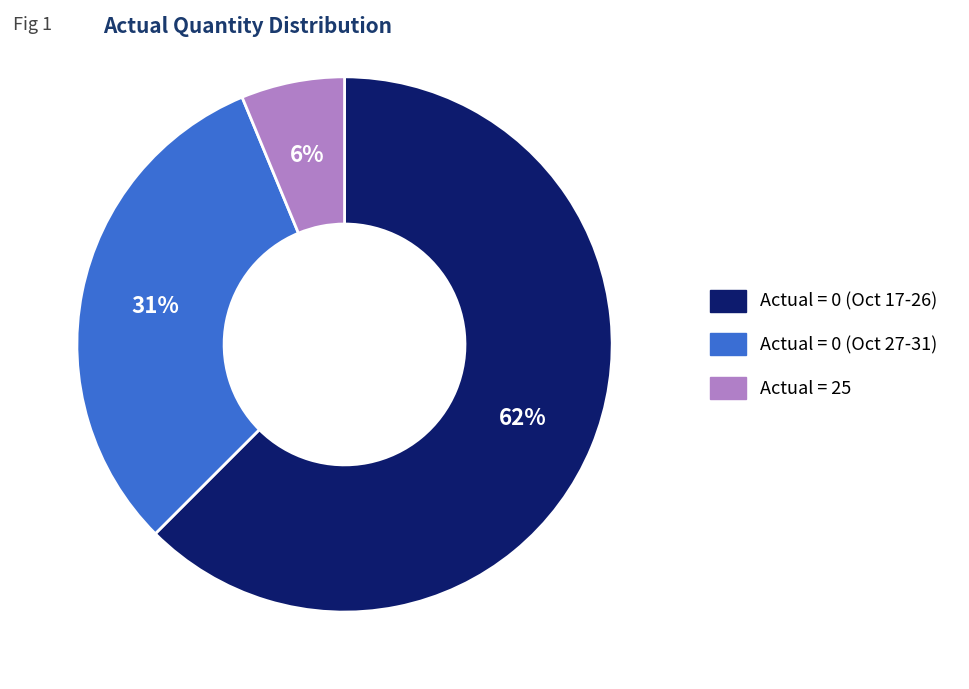

What is the largest slice in the pie chart?

Actual = 0 (Oct 17-26)